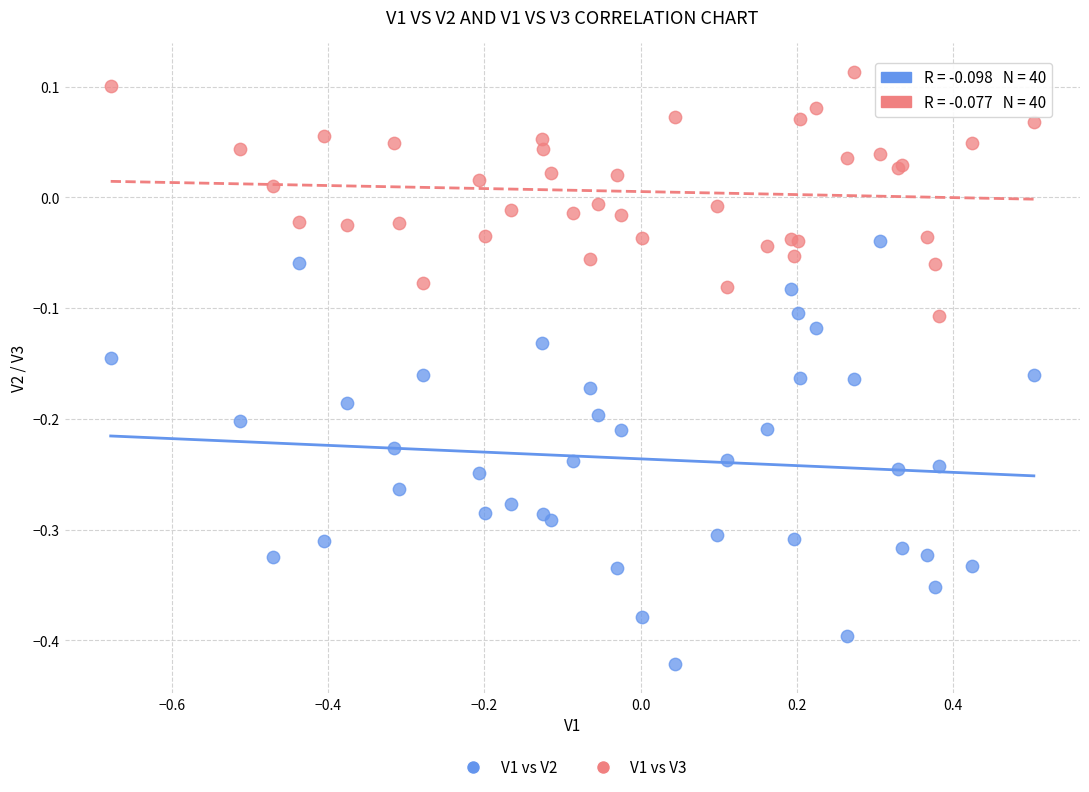

Which series contains the lowest Y value?

V1 vs V2